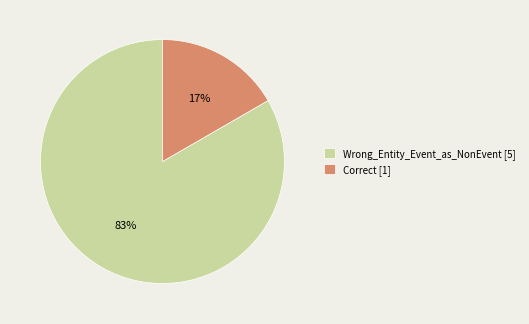

How many segments does this pie chart have?

2